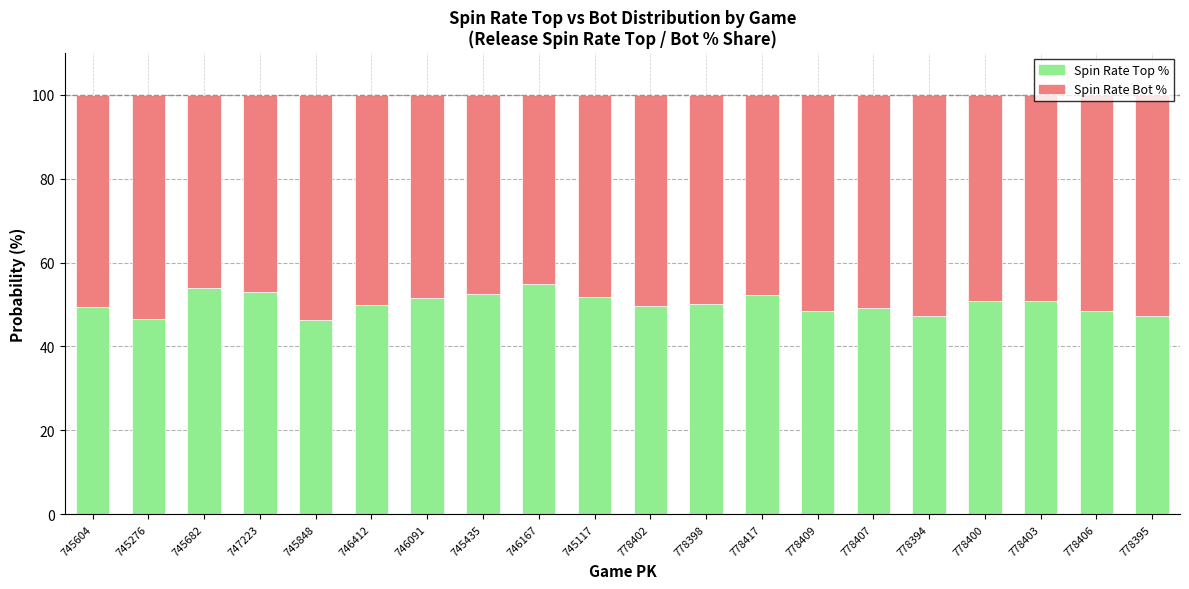

True or false: Spin Rate Top % has a value of 16.0 at 746412.

False